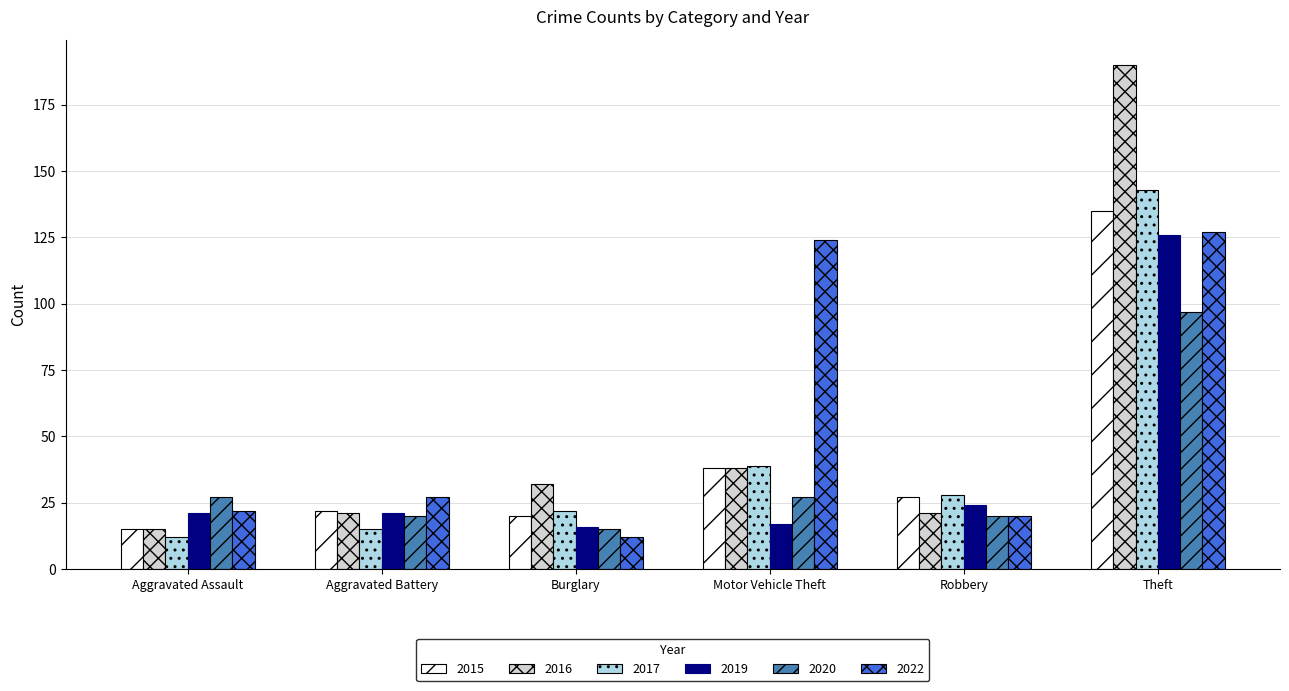

What is the difference between the maximum and minimum values in the 2019 series?

110